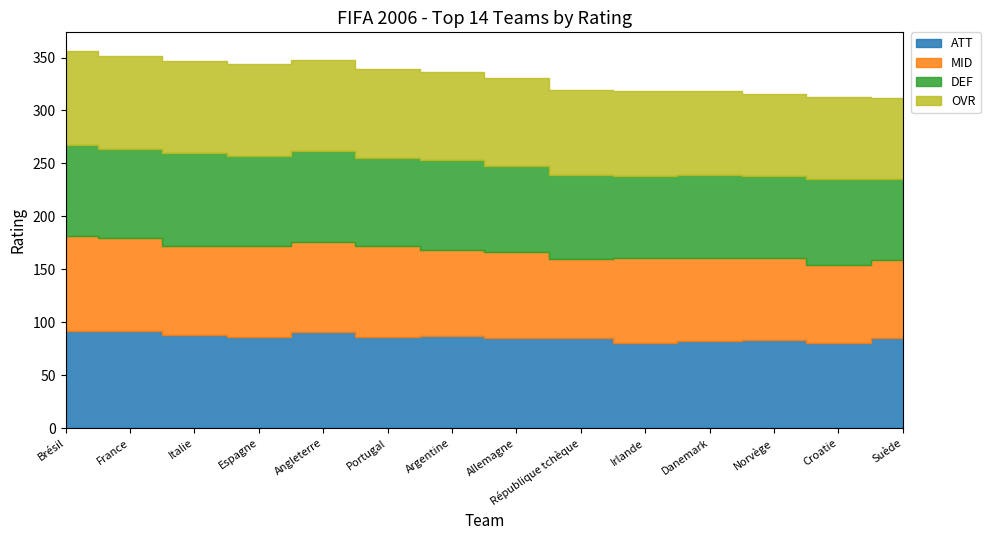

Where does the DEF series first go above 83?

Brésil